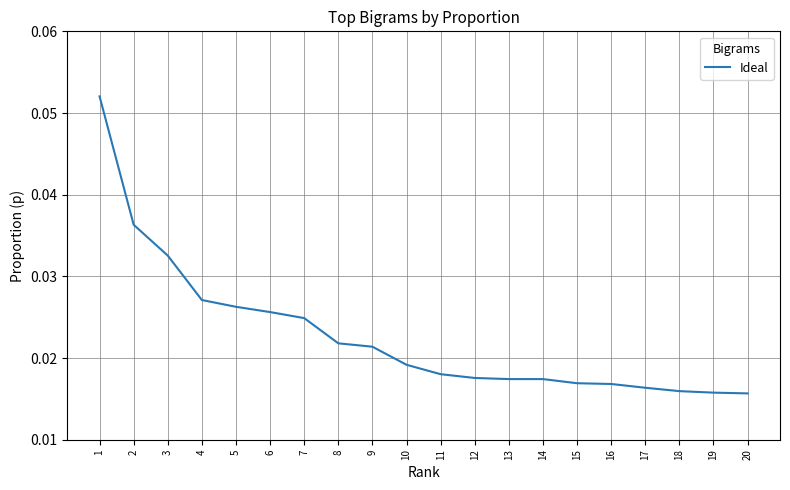

Between 17 and 7, which is larger?

7